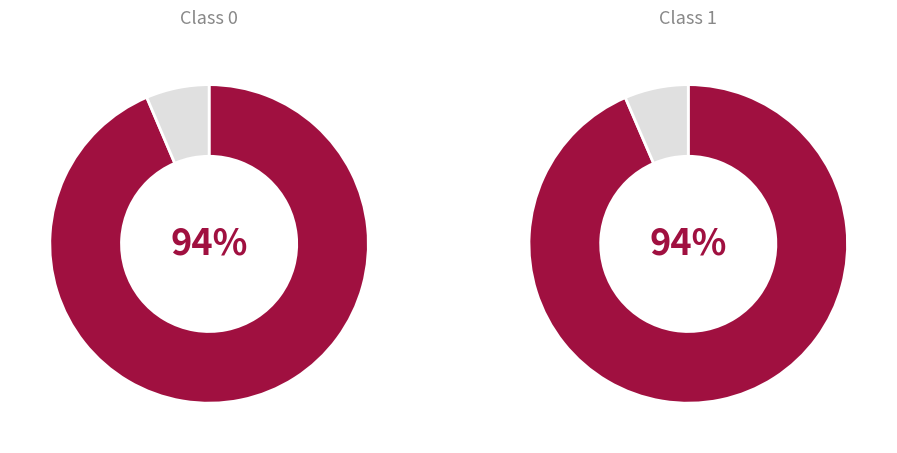

Combined, do 1 and 0 account for over 50%?

Yes